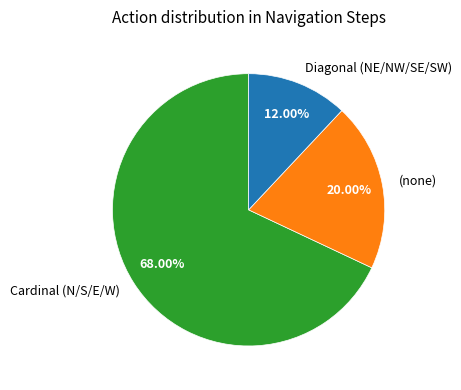

Count the number of slices in the pie.

3